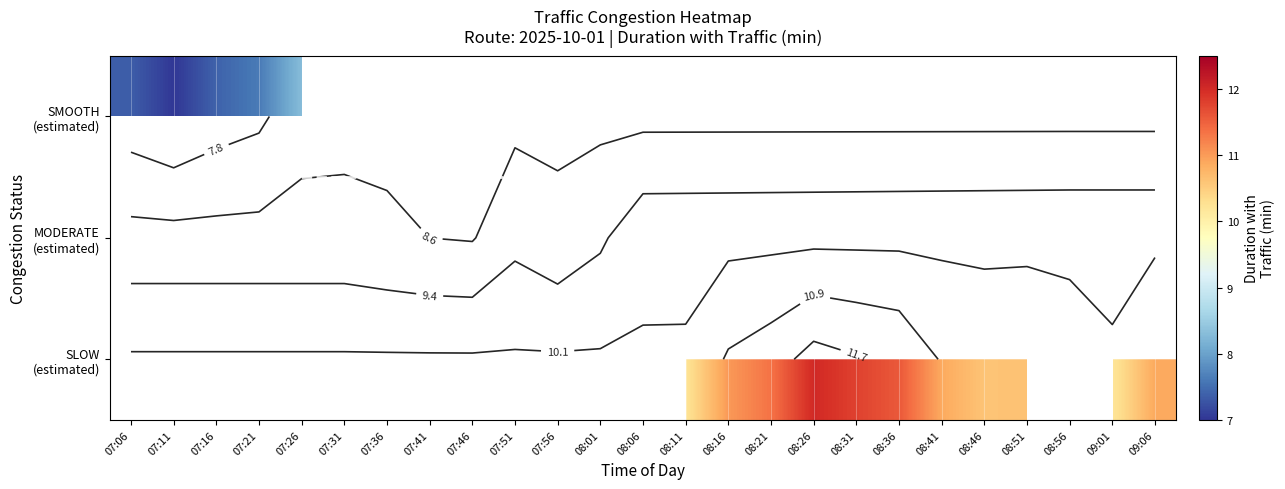

Rank the series by their maximum value, from lowest to highest.

SMOOTH (estimated), MODERATE (estimated), SLOW (estimated)